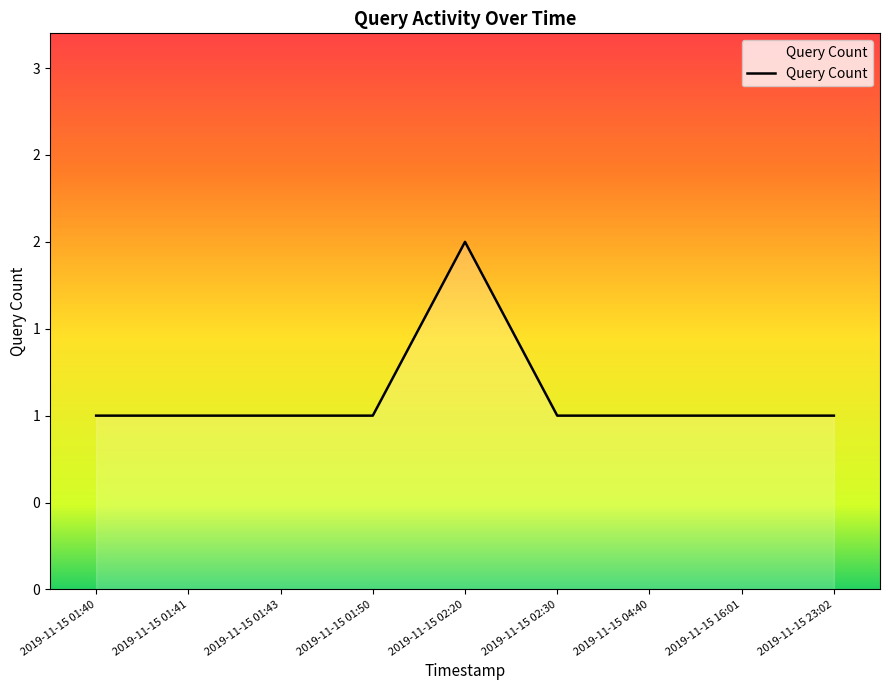

Does the chart display data point markers on the line(s)?

No